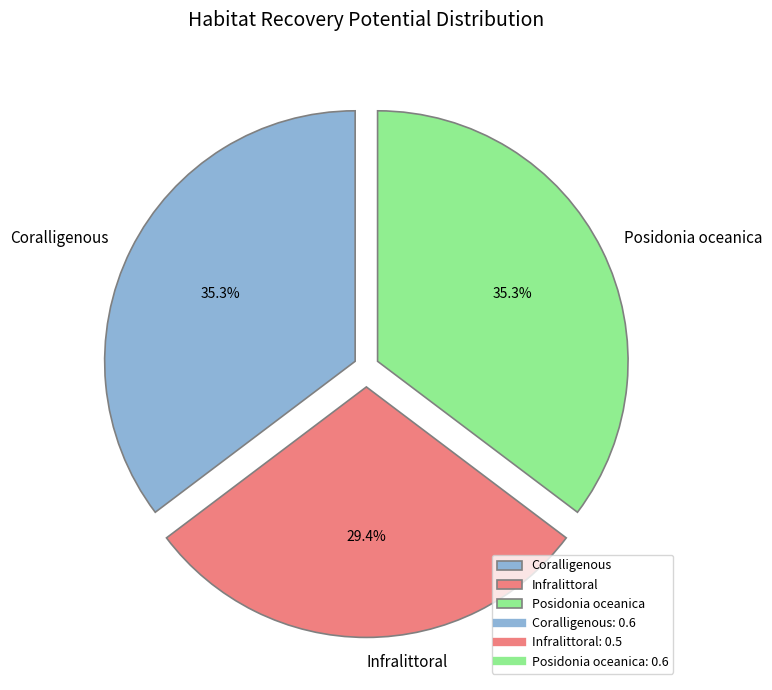

What is the smallest slice in the pie chart?

Infralittoral